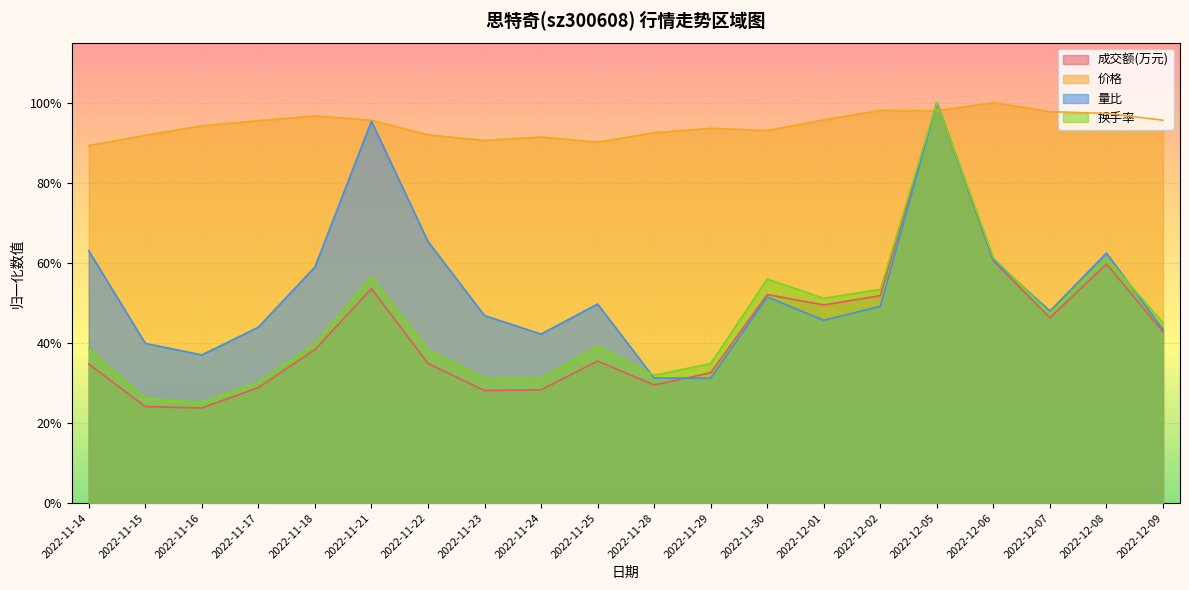

What is the total value across all series at 2022-12-06?

2.8